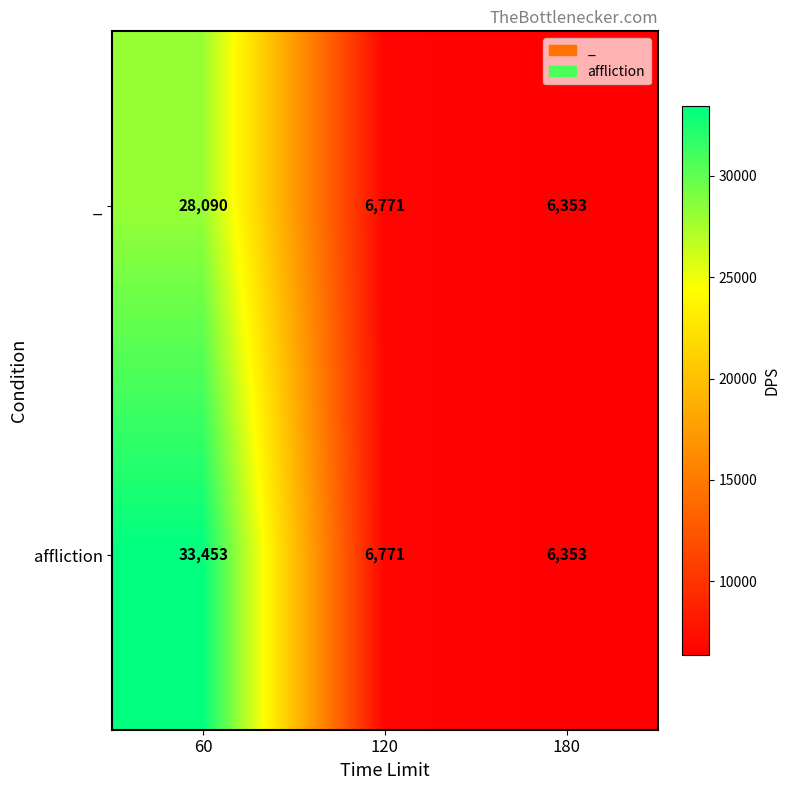

How many distinct data groups are displayed?

2